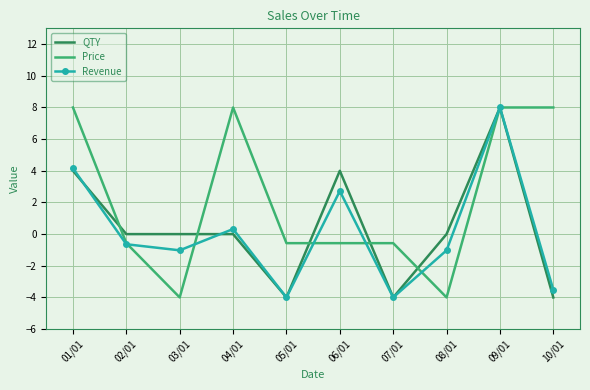

What is the difference between the maximum and minimum values in the Price series?

12.0